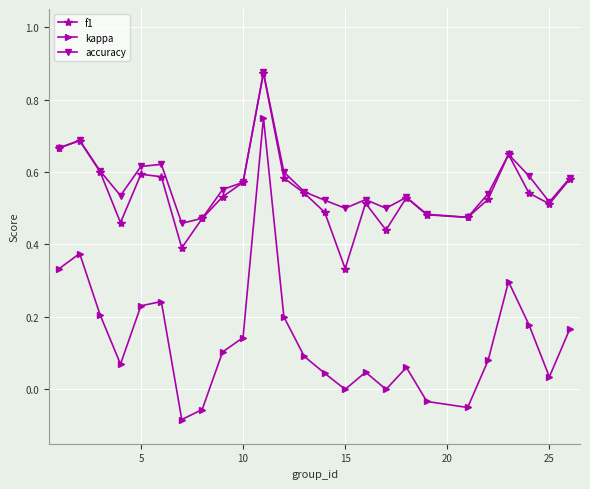

In kappa, how many points are lower than both neighbors (excluding endpoints)?

6